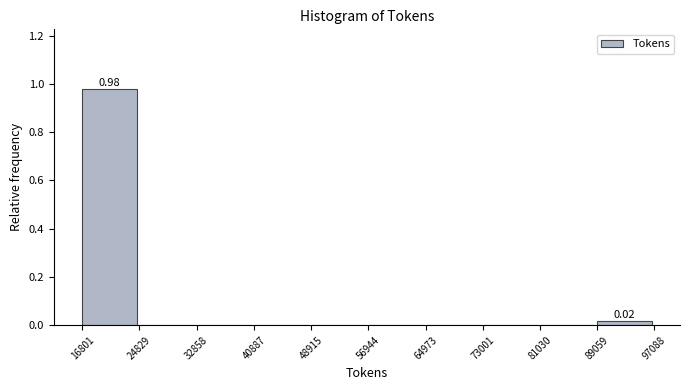

Which range on the x-axis has the tallest bar?

16801 to 24829